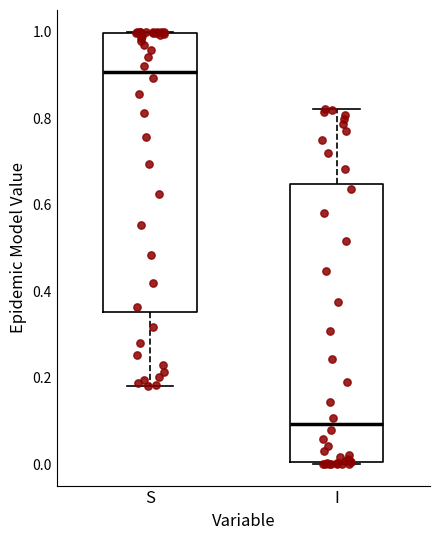

Reading left to right, read every box against the y-axis: the position of its median line, the range the box covers, and the ends of its whiskers. The values are not printed on the chart, so give them approximately, as read against the axis.

S: median 0.90, box 0.36 to 1.00, whiskers 0.18 to 1.00
I: median 0.10, box 0.00 to 0.64, whiskers 0.00 to 0.82